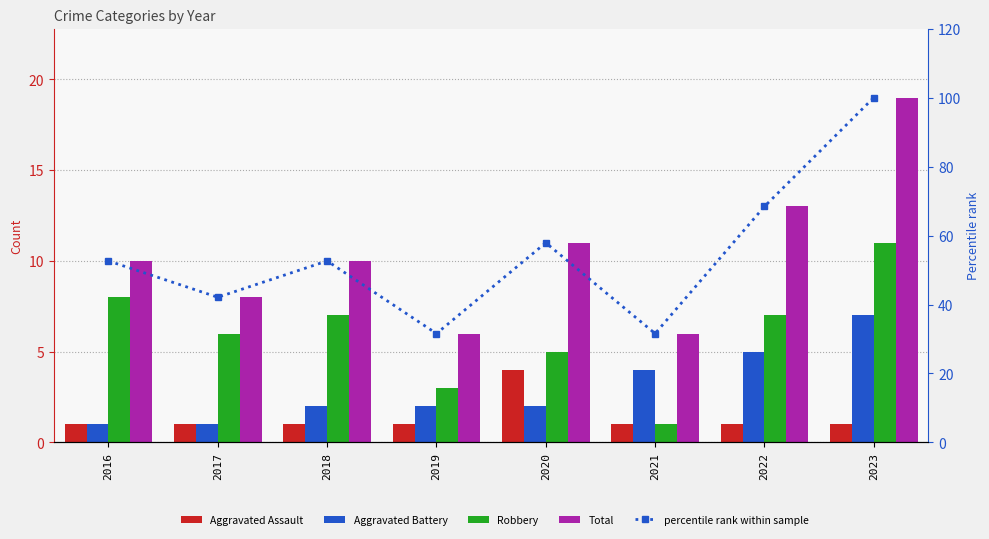

List the series in order of their peak value, lowest first.

Aggravated Assault, Aggravated Battery, Robbery, Total, percentile rank within sample